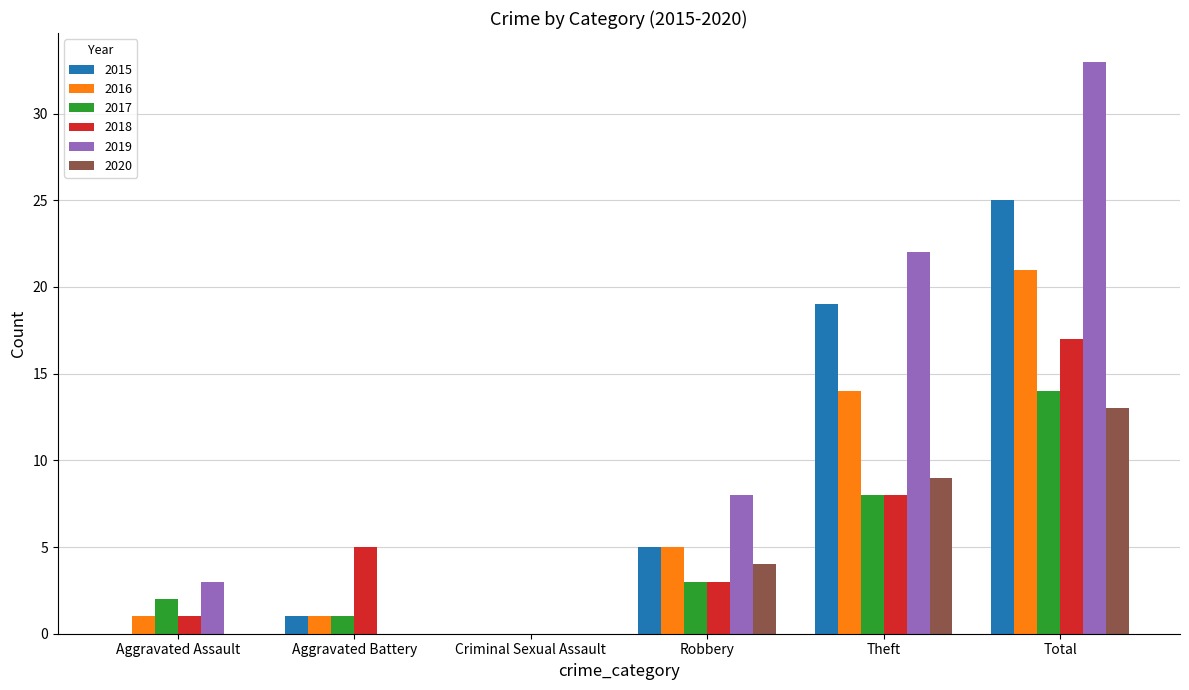

What is the total value across all series at Total?

123